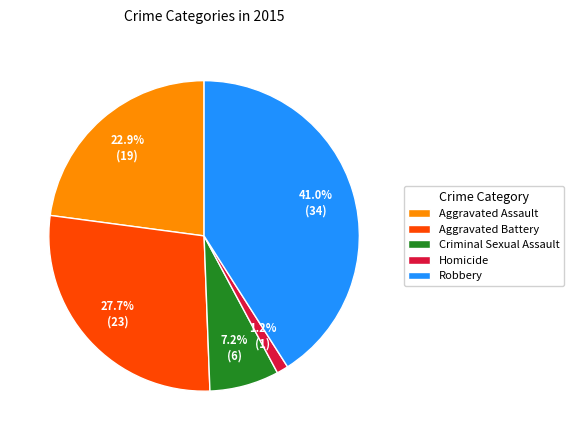

To the nearest percent, what is the difference between the largest and smallest slice percentages?

40%